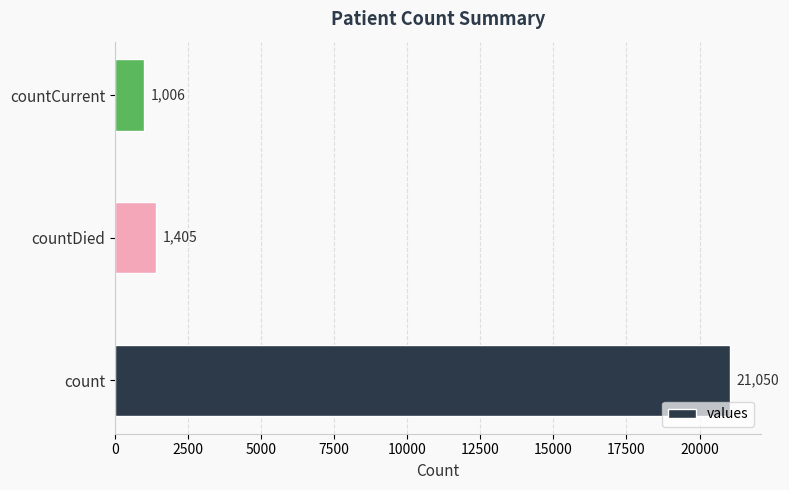

What is the smallest value displayed?

1006